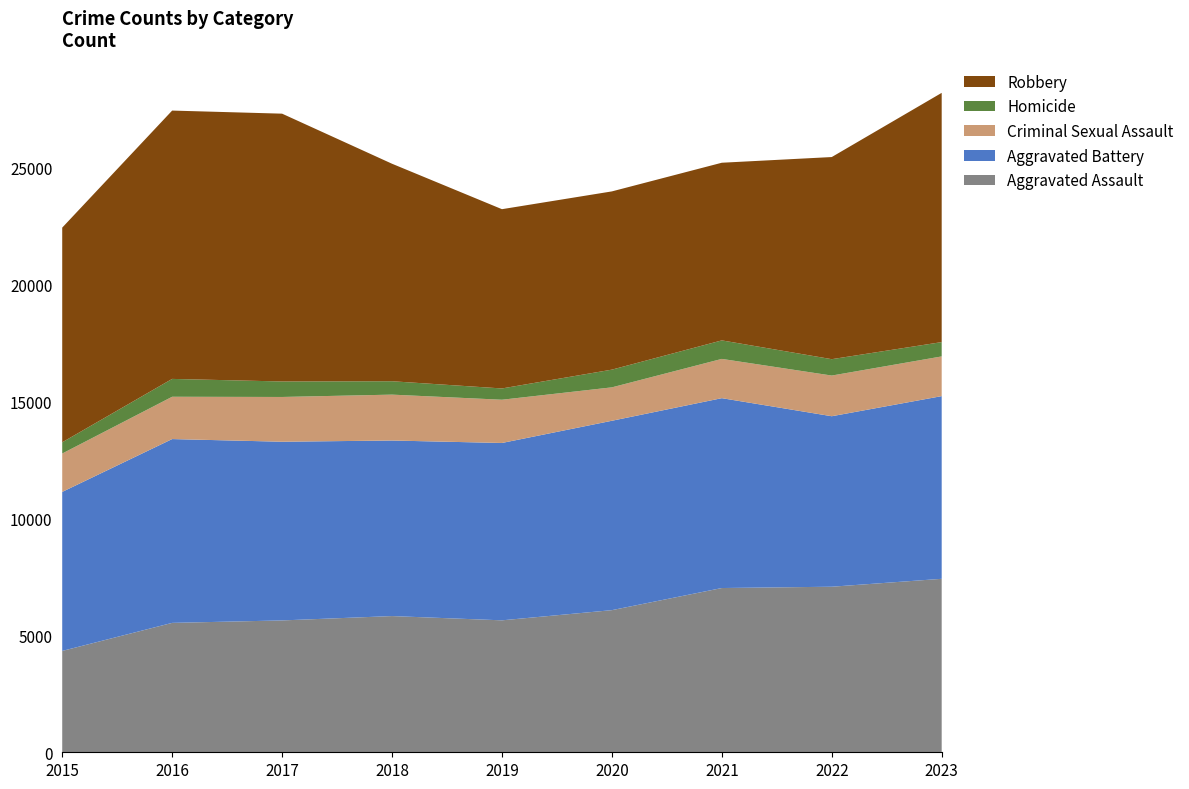

Reading left to right, extract all data points from this chart.

Aggravated Assault: 2015=4331	2016=5530	2017=5635	2018=5821	2019=5639	2020=6074	2021=7019	2022=7075	2023=7413
Aggravated Battery: 2015=6796	2016=7855	2017=7636	2018=7502	2019=7579	2020=8093	2021=8114	2022=7286	2023=7807
Criminal Sexual Assault: 2015=1640	2016=1808	2017=1913	2018=1961	2019=1848	2020=1428	2021=1678	2022=1738	2023=1697
Homicide: 2015=480	2016=763	2017=662	2018=572	2019=482	2020=757	2021=791	2022=700	2023=612
Robbery: 2015=9174	2016=11467	2017=11445	2018=9295	2019=7661	2020=7617	2021=7592	2022=8638	2023=10651